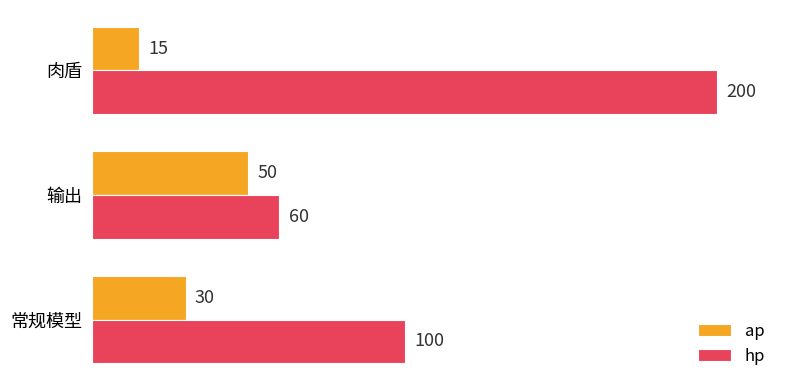

Which series has the widest spread of values?

hp